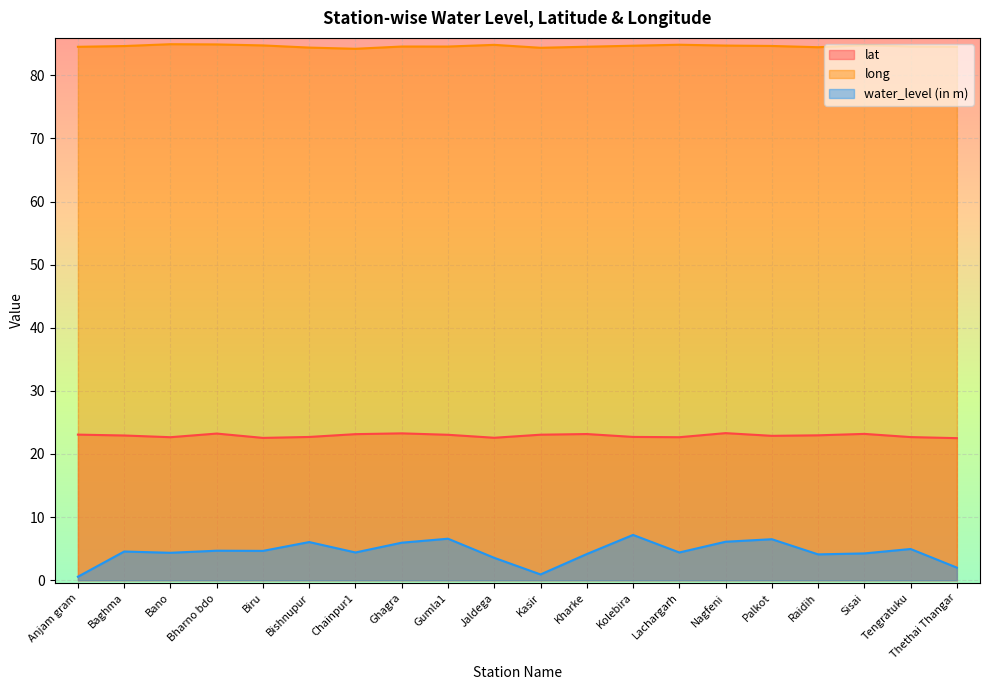

What is the label of the 1st point from the left?

Anjam gram